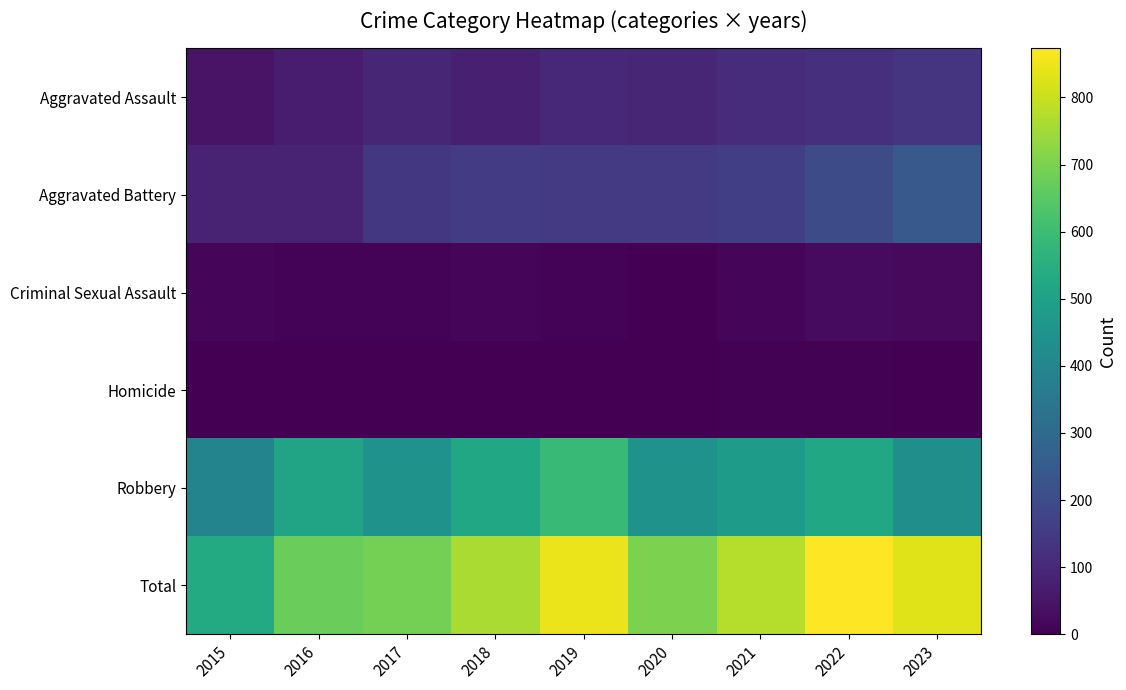

Reading right to left, list all the values displayed in this chart.

Aggravated Assault: 2023=130	2022=121	2021=110	2020=94	2019=98	2018=77	2017=95	2016=71	2015=46
Aggravated Battery: 2023=244	2022=202	2021=163	2020=150	2019=148	2018=152	2017=142	2016=82	2015=82
Criminal Sexual Assault: 2023=21	2022=24	2021=14	2020=3	2019=8	2018=11	2017=8	2016=8	2015=12
Homicide: 2023=2	2022=5	2021=4	2020=3	2019=2	2018=1	2017=1	2016=1	2015=0
Robbery: 2023=434	2022=521	2021=484	2020=450	2019=591	2018=520	2017=446	2016=510	2015=395
Total: 2023=831	2022=873	2021=775	2020=700	2019=847	2018=761	2017=692	2016=672	2015=535